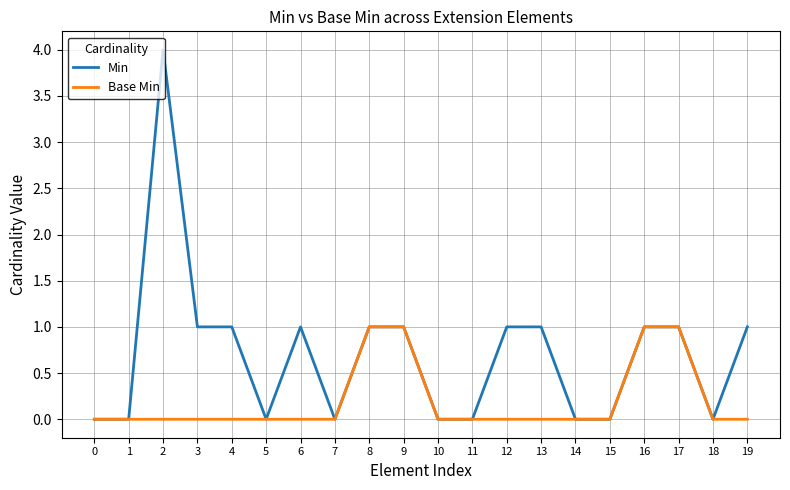

Reading left to right, extract all data points from this chart.

Min: 0=0	1=0	2=4	3=1	4=1	5=0	6=1	7=0	8=1	9=1	10=0	11=0	12=1	13=1	14=0	15=0	16=1	17=1	18=0	19=1
Base Min: 0=0	1=0	2=0	3=0	4=0	5=0	6=0	7=0	8=1	9=1	10=0	11=0	12=0	13=0	14=0	15=0	16=1	17=1	18=0	19=0